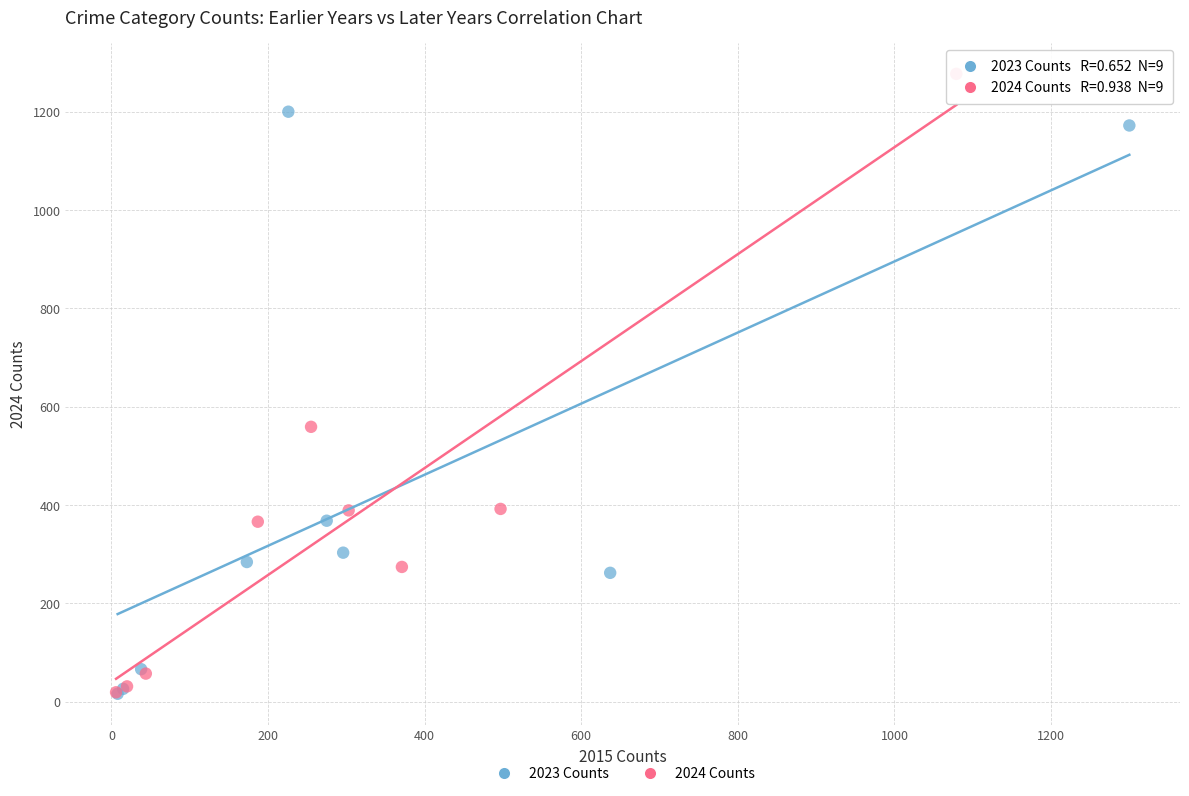

Which series reaches the maximum Y coordinate?

2024 Counts